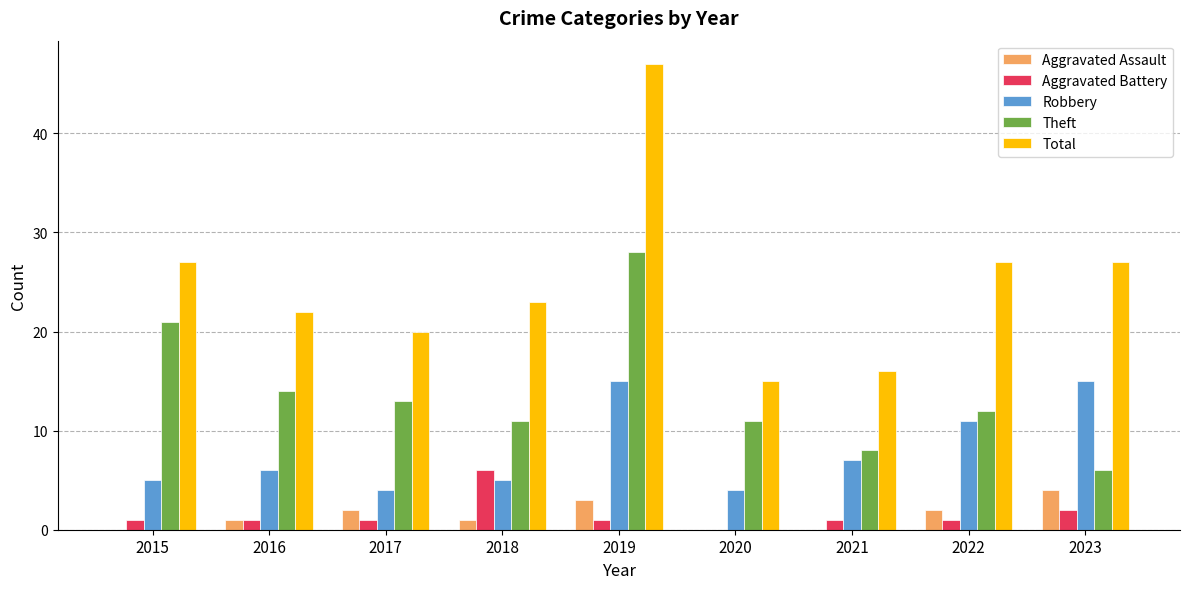

Are the bars horizontal?

No